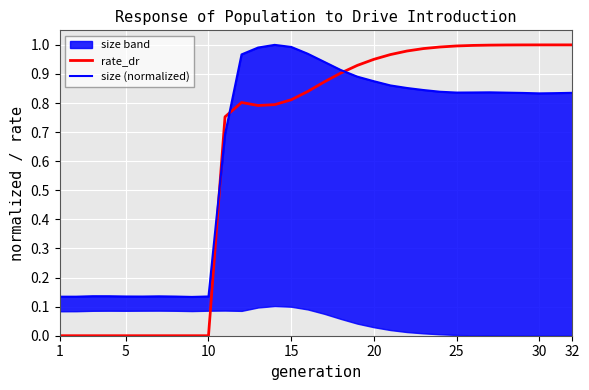

True or false: rate_dr has a value of 1.0 at 32.

True